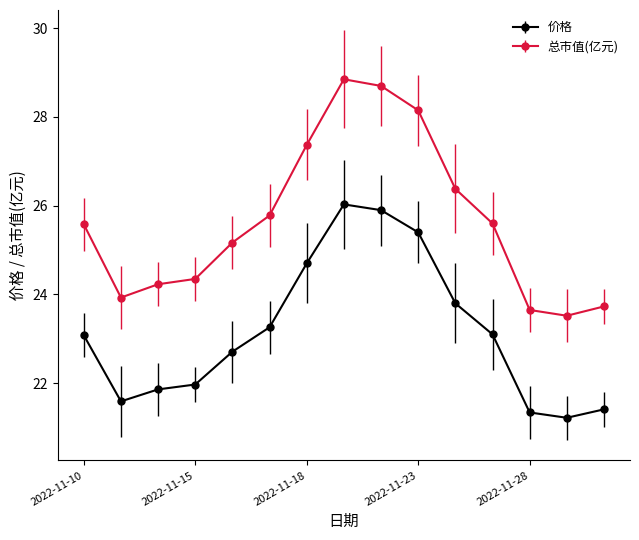

What is the value of the 价格 point at the 14th from the left?

21.2